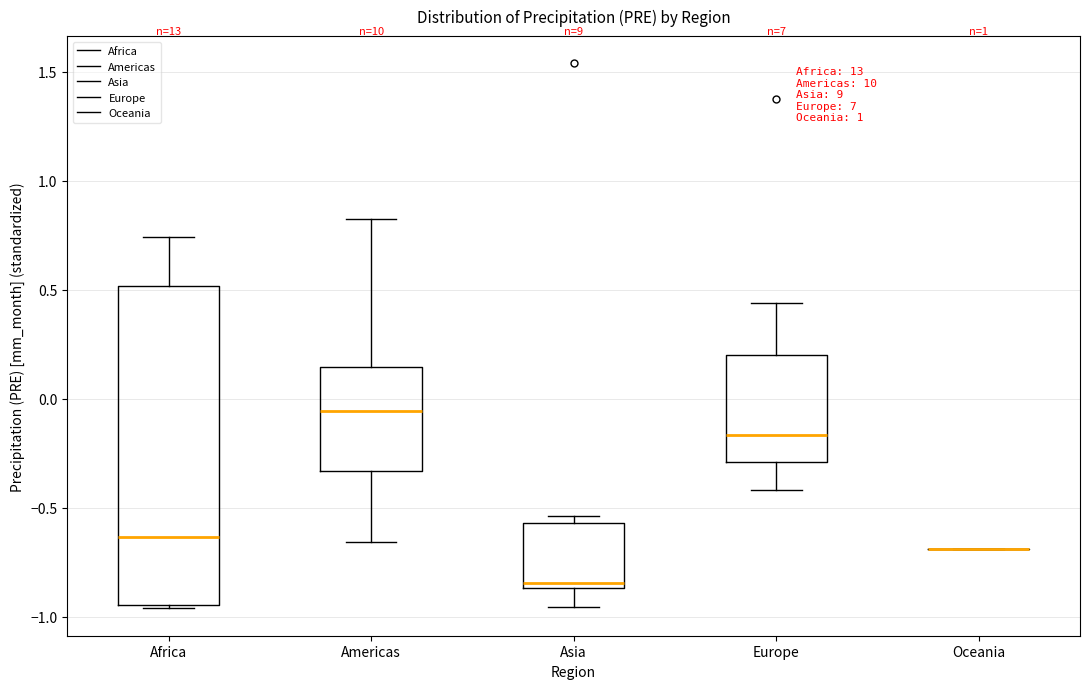

Reading left to right, transcribe this box plot: for each box, give where its median line is, the range the box spans, and where its two whiskers end, as read against the y-axis. The values are not printed on the chart, so give them approximately, as read against the axis.

Africa: median -0.65, box -0.95 to 0.50, whiskers -0.95 (just below the box's lower edge) to 0.75
Americas: median -0.05, box -0.35 to 0.15, whiskers -0.65 to 0.85
Asia: median -0.85 (just above the box's lower edge), box -0.85 to -0.55, whiskers -0.95 to -0.55 (just above the box's upper edge)
Europe: median -0.15, box -0.30 to 0.20, whiskers -0.40 to 0.45
Oceania: box collapsed to a line at -0.70, whiskers -0.70 to -0.70